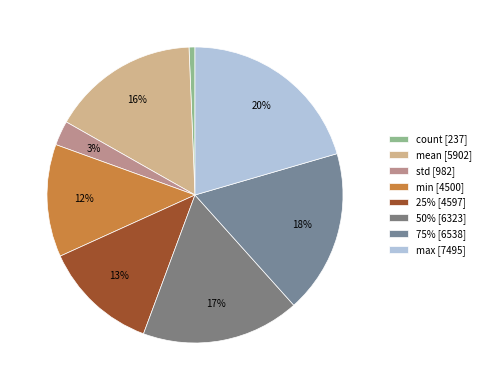

Rank the categories by value from highest to lowest.

max, 75%, 50%, mean, 25%, min, std, count